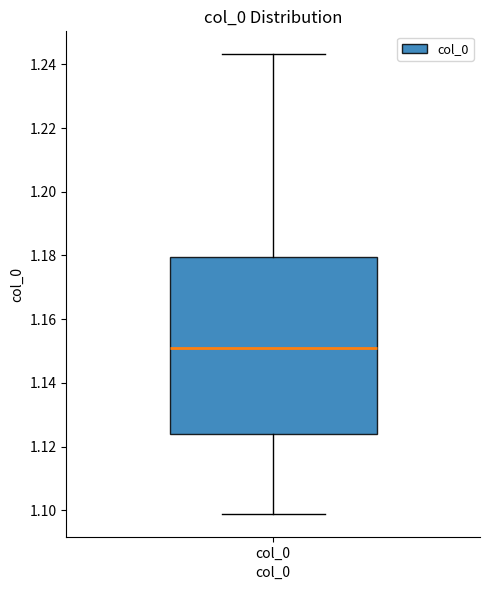

Where does the median line of the box for col_0 sit on the y-axis? The values are not printed on the chart, so give them approximately, as read against the axis.

1.150